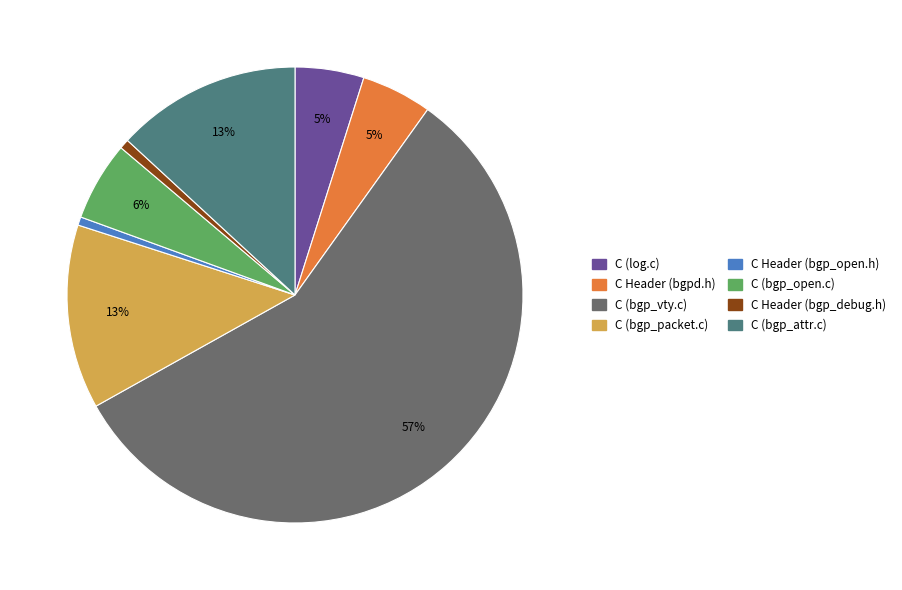

What percentage is the C Header (bgp_debug.h) slice, to the nearest percent?

1%